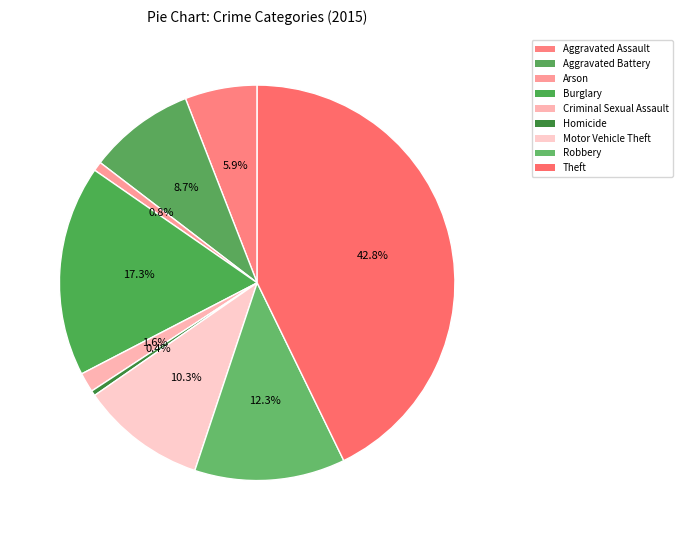

Does Aggravated Battery account for over 50% of the chart?

No